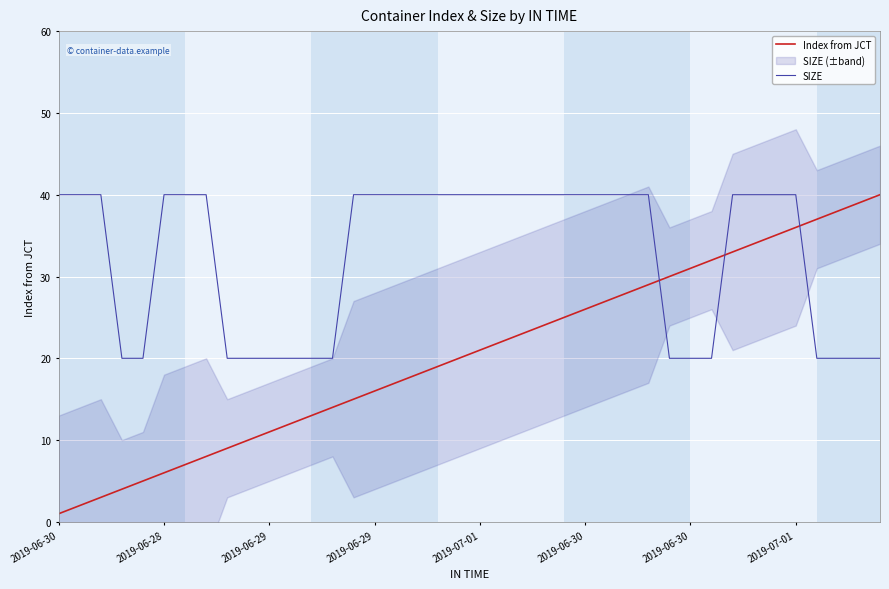

Is this an area chart (filled region under the line)?

No